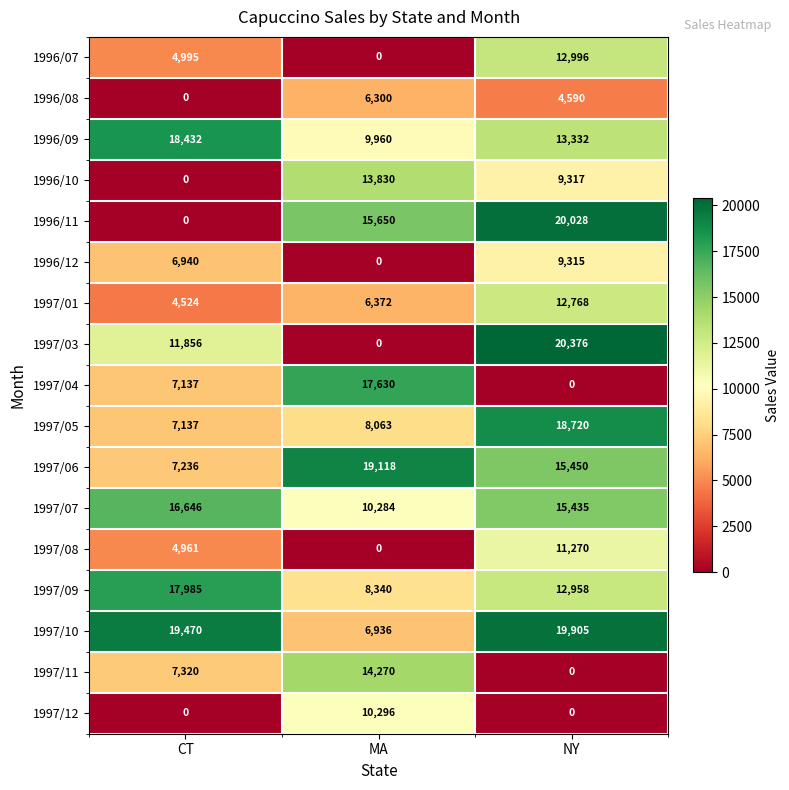

Rank the categories by 1997/04 value from highest to lowest.

MA, CT, NY